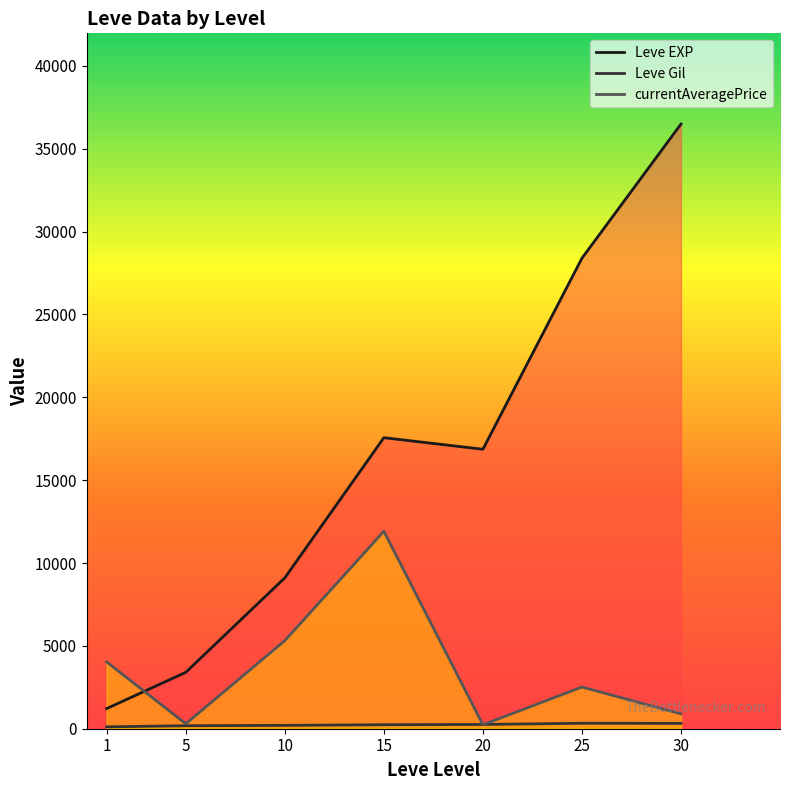

Which series has the largest total across all categories?

Leve EXP